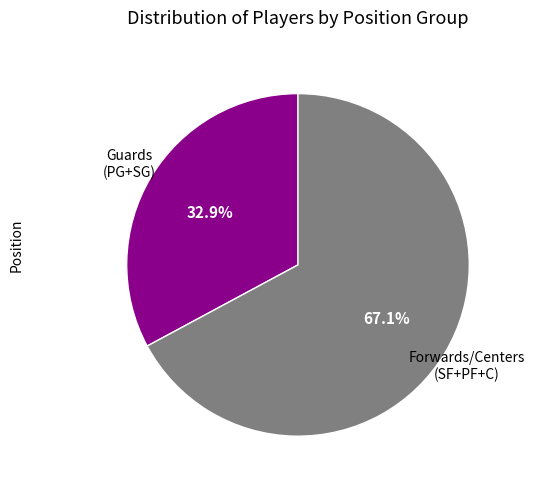

Does any single category account for the majority?

Yes